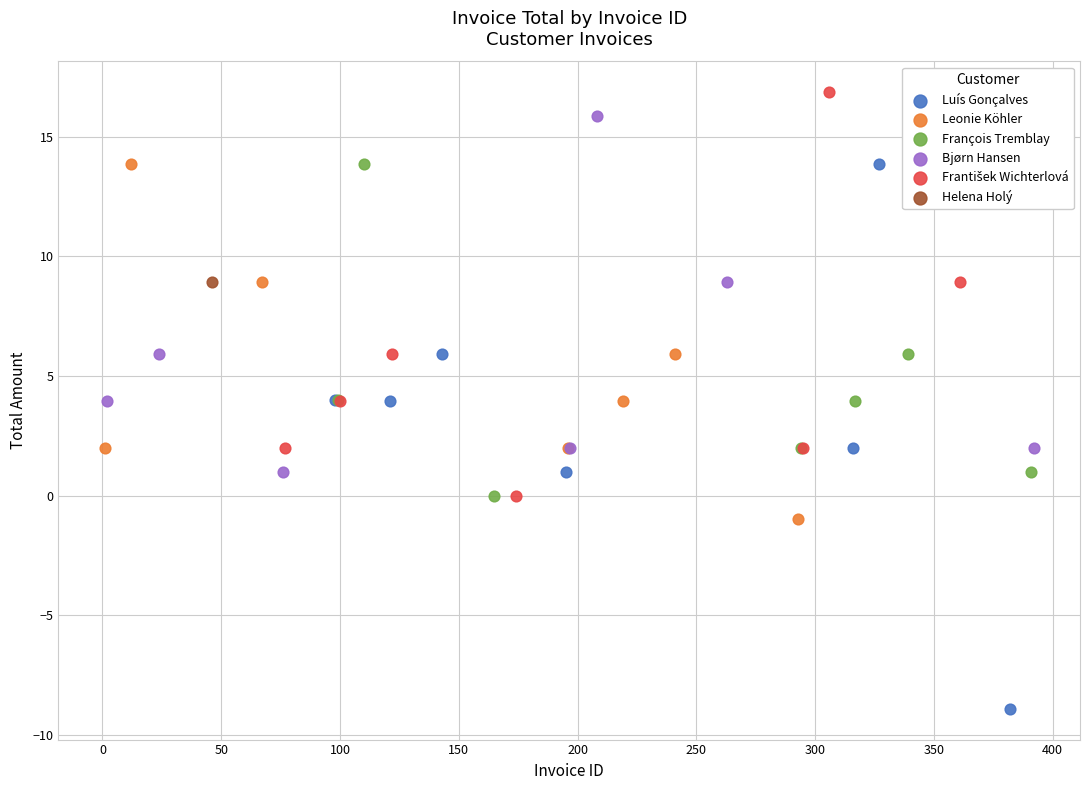

Which series reaches the minimum Y coordinate?

Luís Gonçalves